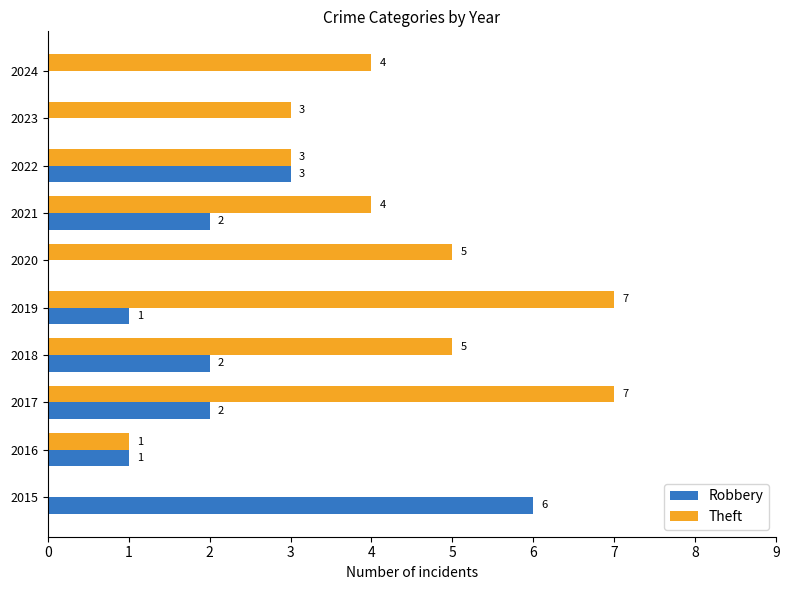

What is the maximum value for Theft?

7